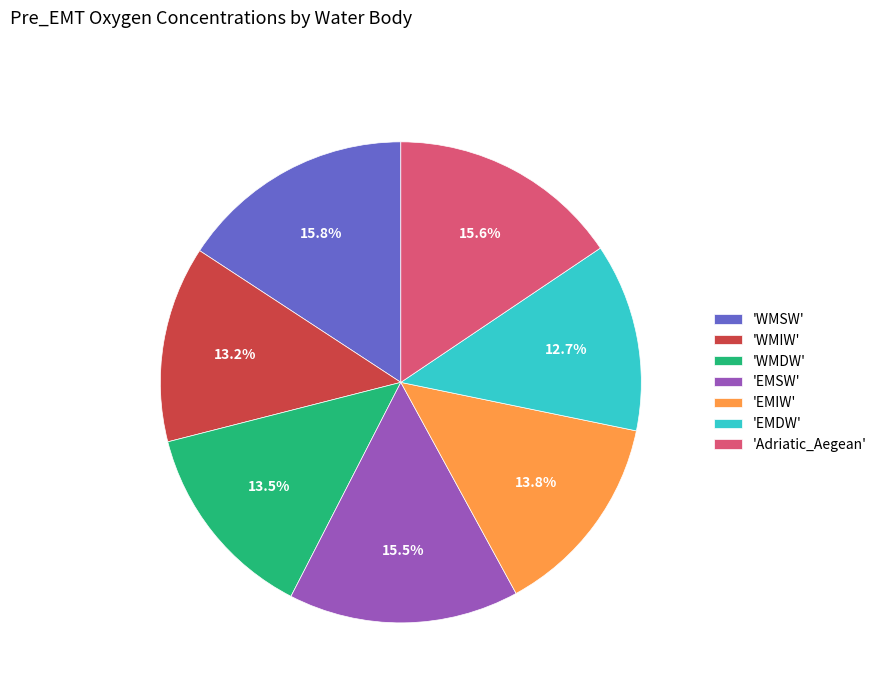

Combined, do 'WMIW' and 'Adriatic_Aegean' account for over 50%?

No